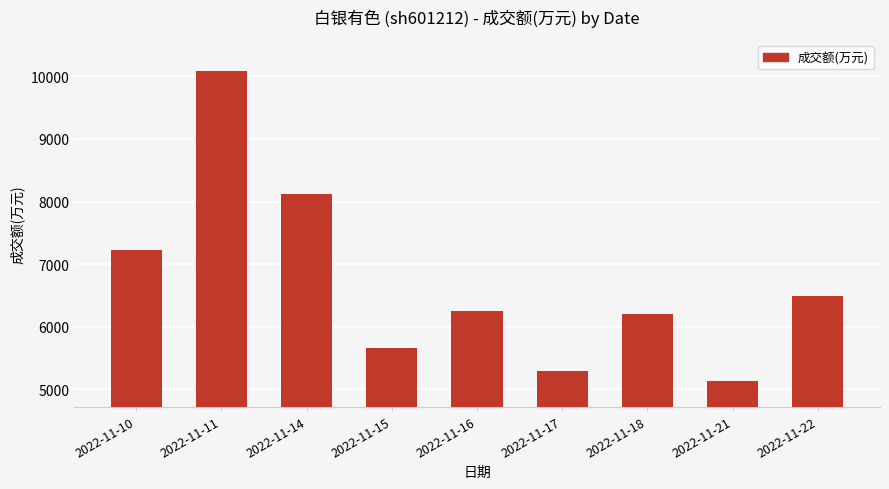

What is the value of the 5th bar from the left?

6251